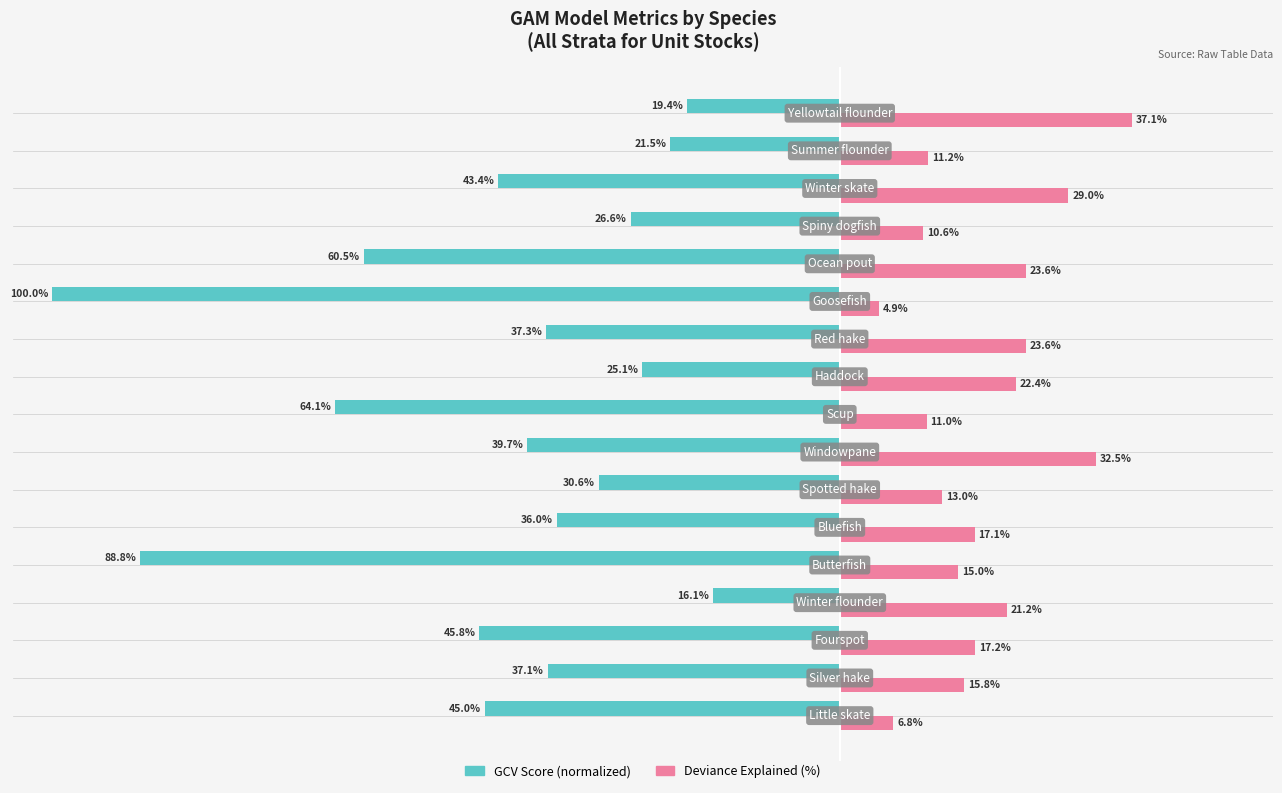

List the series in order of their overall mean, lowest first.

GCV Score (normalized), Deviance Explained (%)